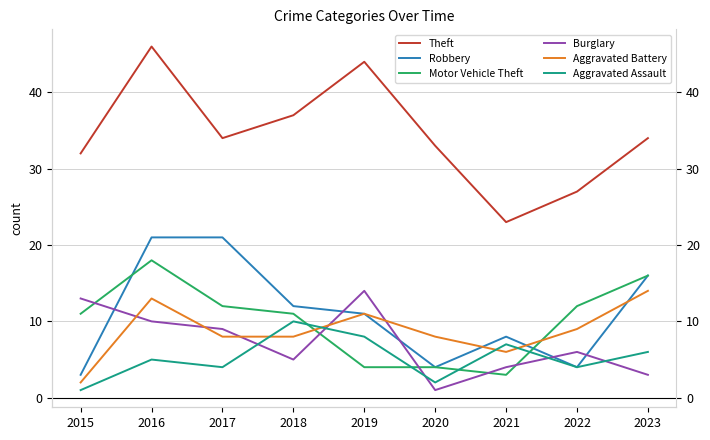

In Aggravated Assault, how many points are higher than both neighbors (excluding endpoints)?

3